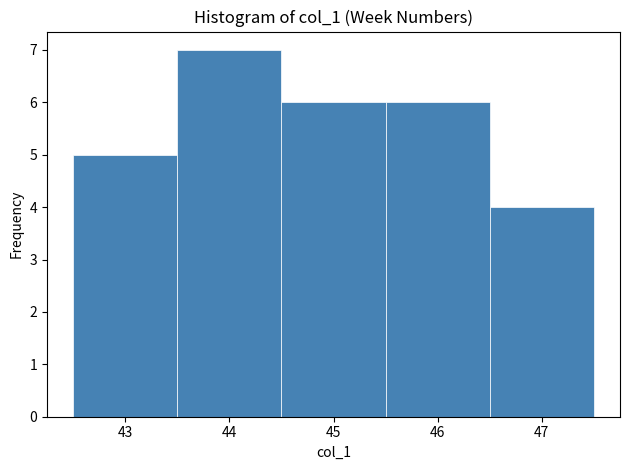

Which range on the x-axis has the tallest bar?

43.5 to 44.5